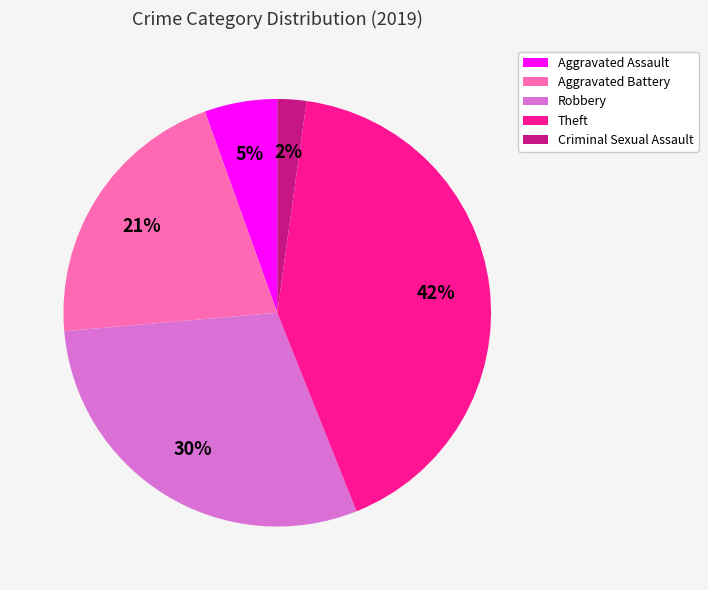

Rank the categories by value from lowest to highest.

Criminal Sexual Assault, Aggravated Assault, Aggravated Battery, Robbery, Theft